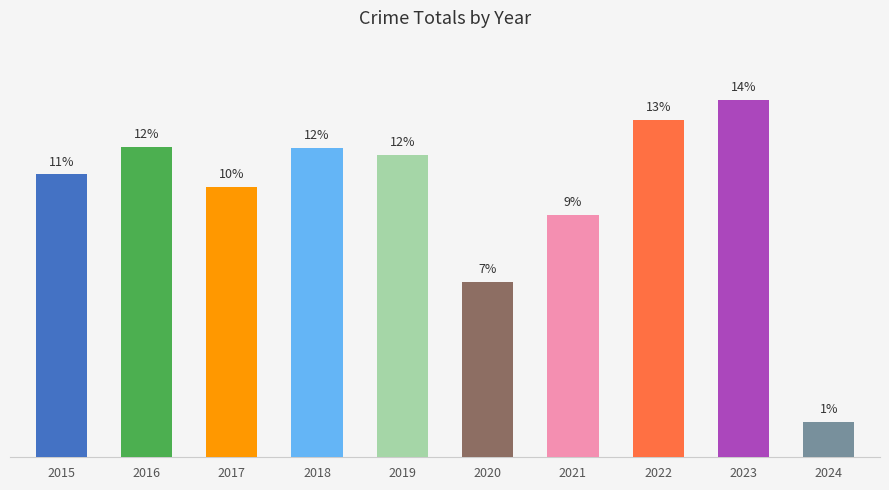

Are the bars horizontal?

No